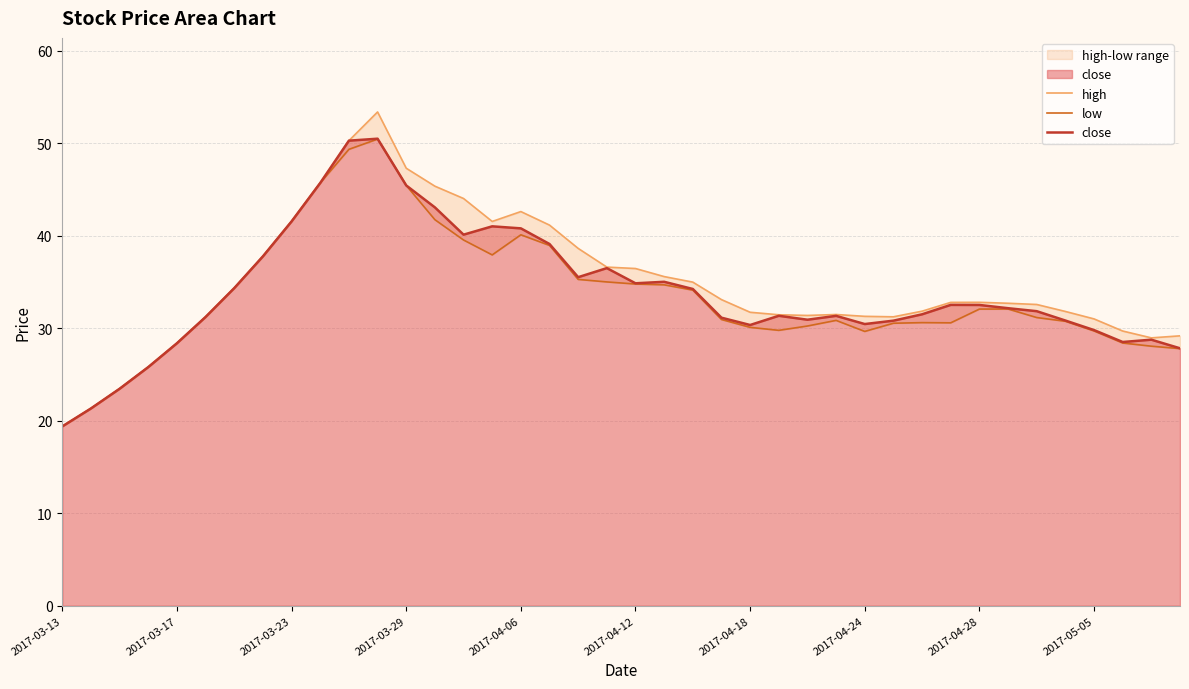

The close series shows 33.8 at 2017-03-13. True or false?

False